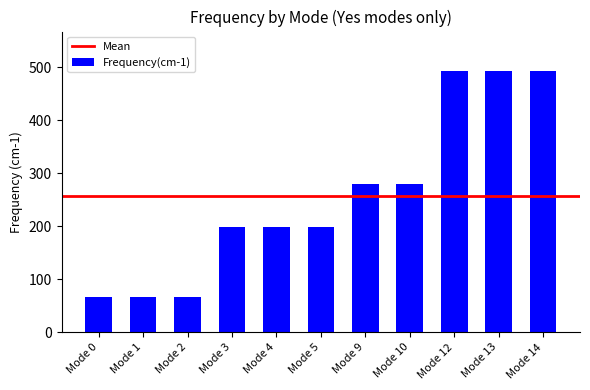

At which label does the data first exceed 198?

Mode 3